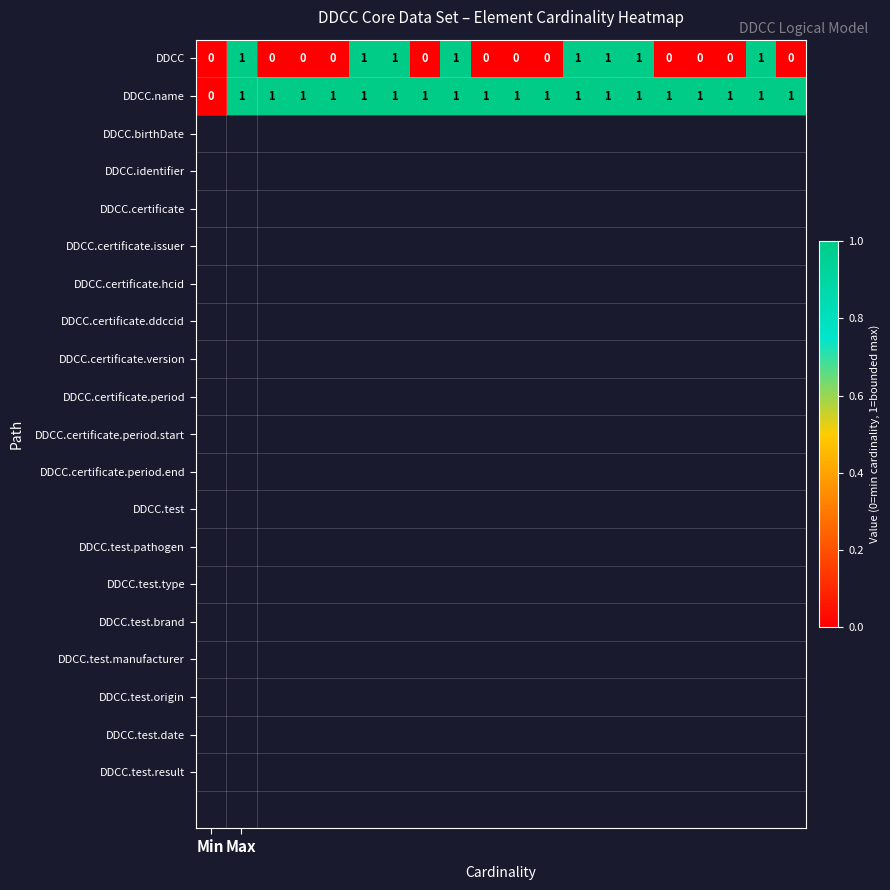

List the series in order of their overall mean, highest first.

DDCC.name, DDCC